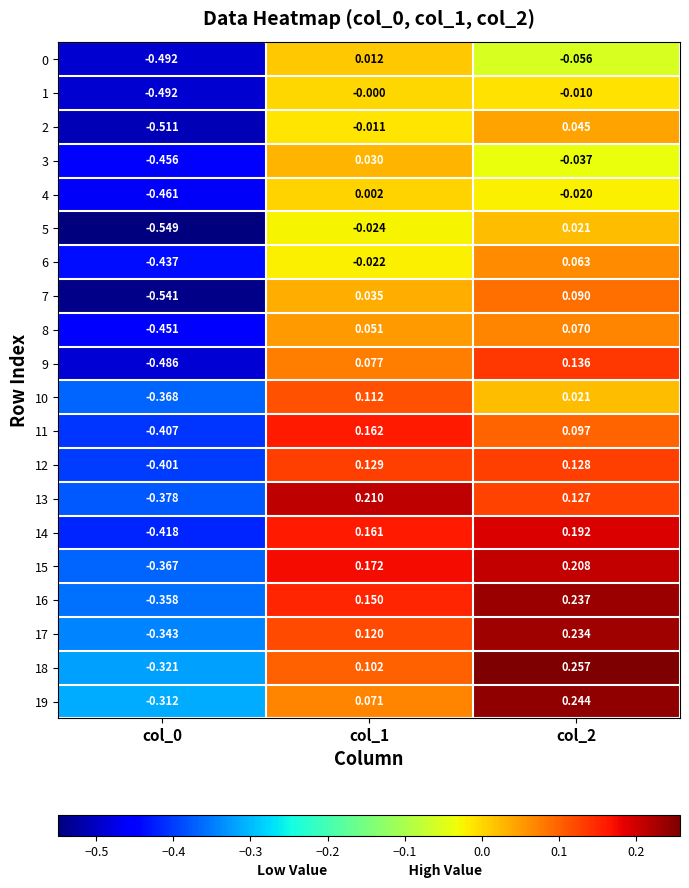

What is the total value across all series at col_1?

1.5